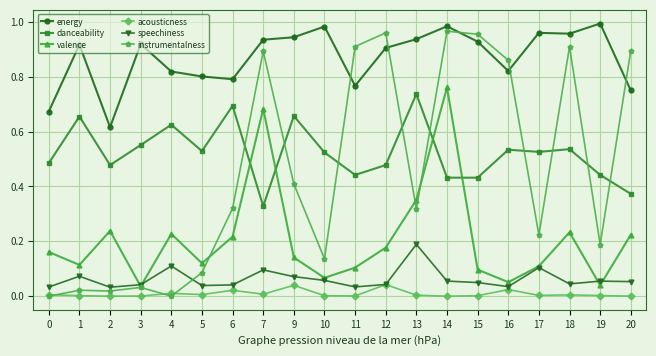

True or false: instrumentalness has more than 0 interior local peaks.

True